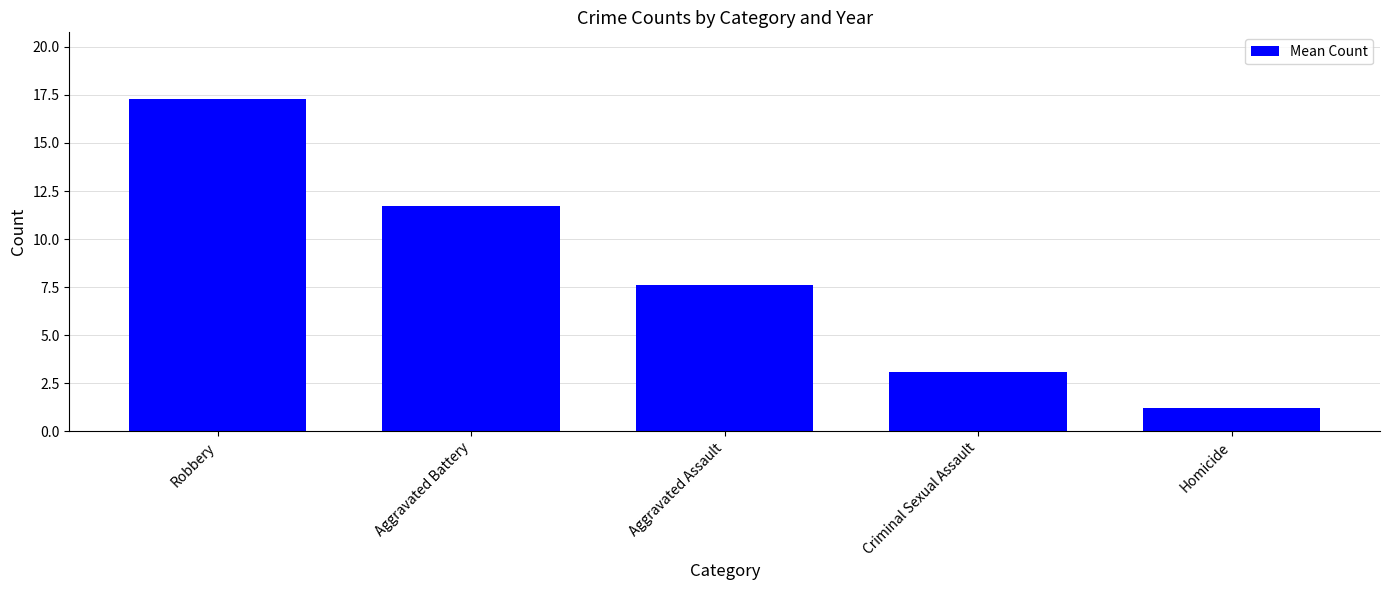

What value does the data have at Aggravated Assault?

7.6